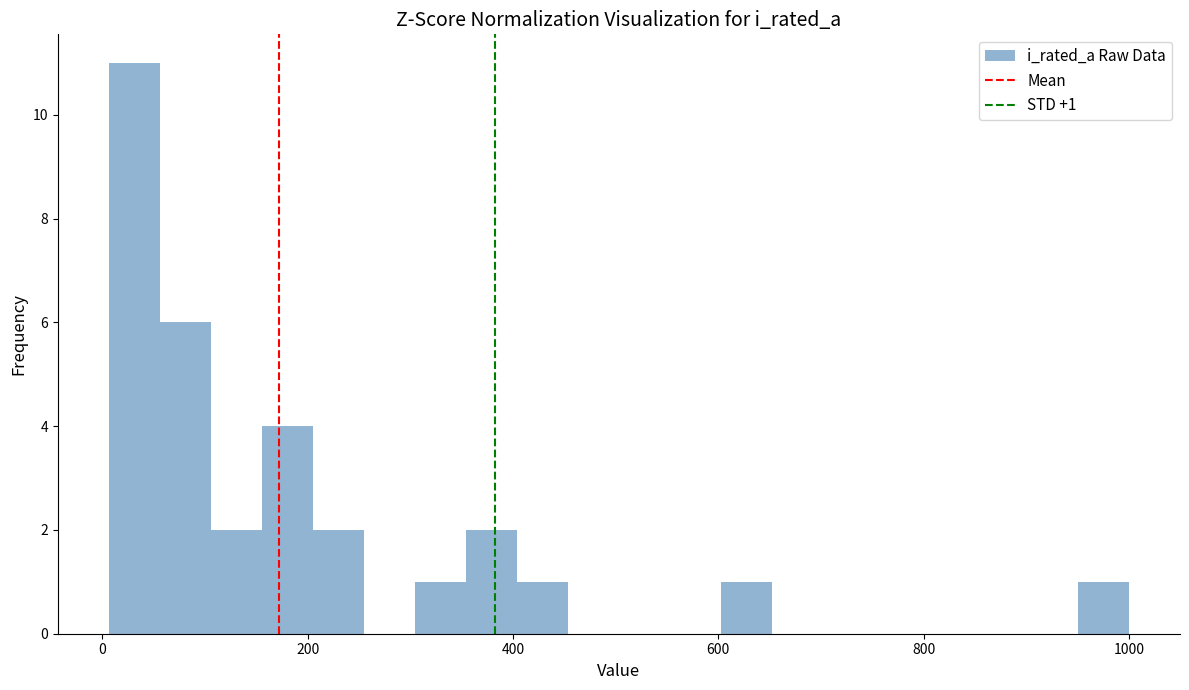

Read against the x-axis, roughly where is the centre of the tallest bar?

40